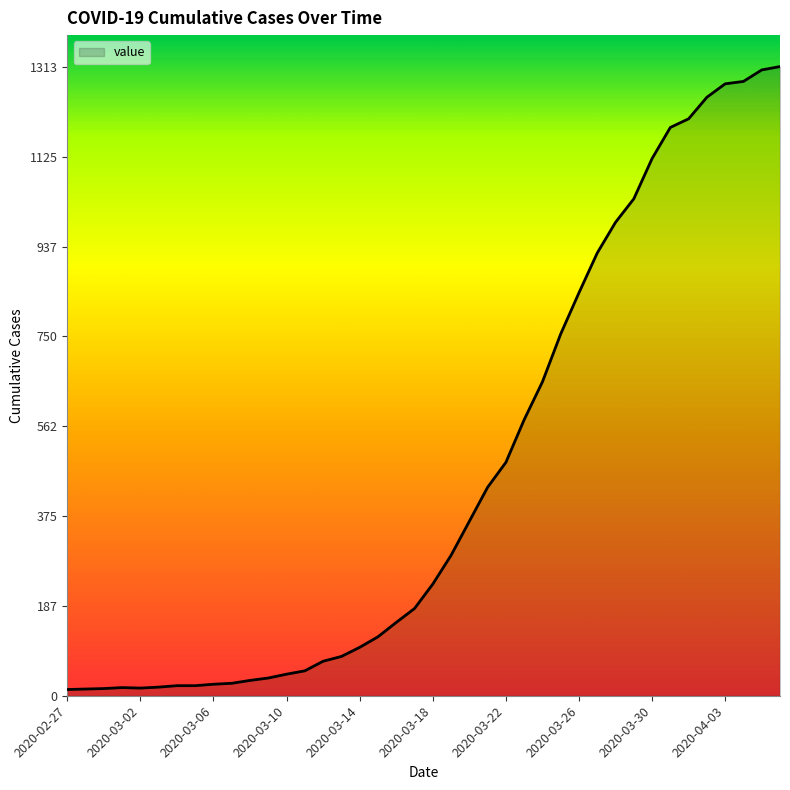

What is the greatest value displayed?

1313